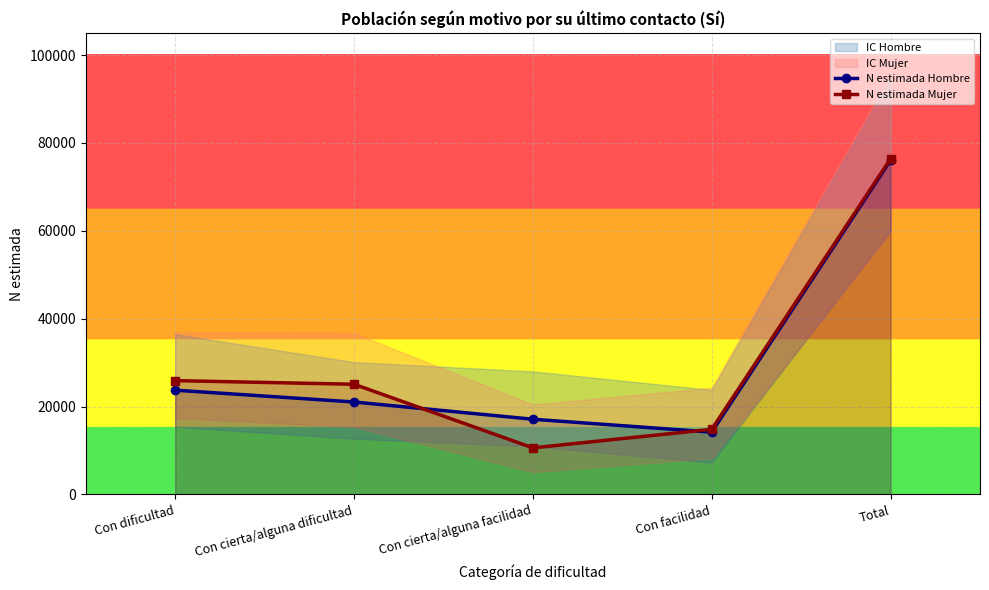

Reading right to left, transcribe all the data shown in this chart.

N estimada Hombre: Total=76062	Con facilidad=14184	Con cierta/alguna facilidad=17112	Con cierta/alguna dificultad=21040	Con dificultad=23727
N estimada Mujer: Total=76400	Con facilidad=14823	Con cierta/alguna facilidad=10597	Con cierta/alguna dificultad=25078	Con dificultad=25901